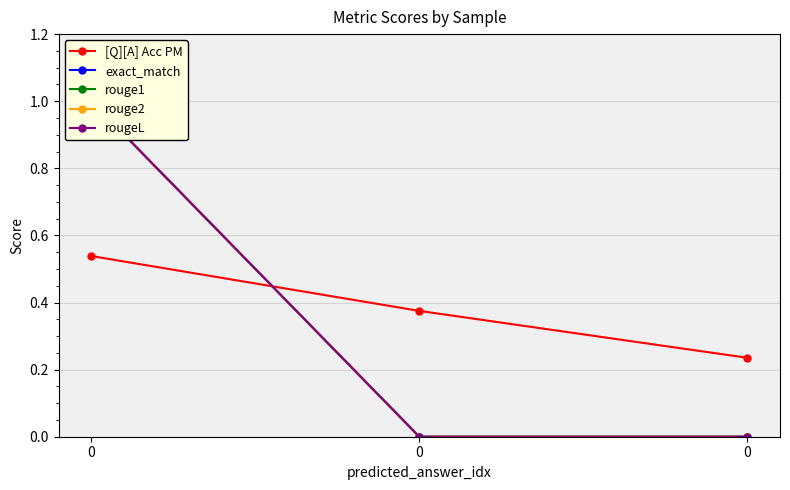

How many rouge2 values are between 0 and 1?

3